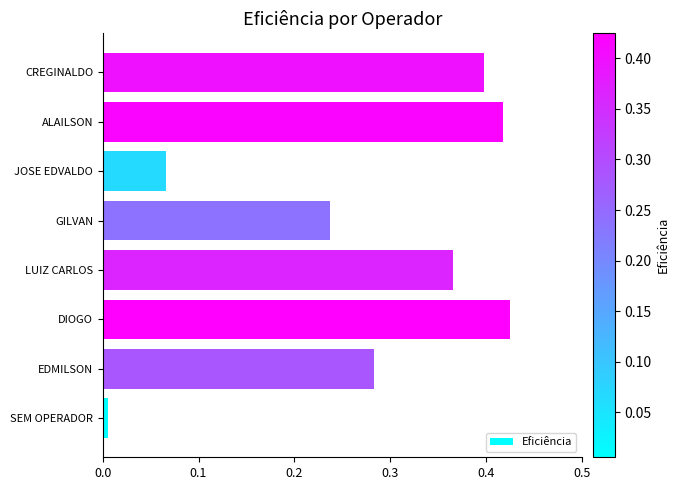

True or false: the data shows 0.4 at ALAILSON.

True